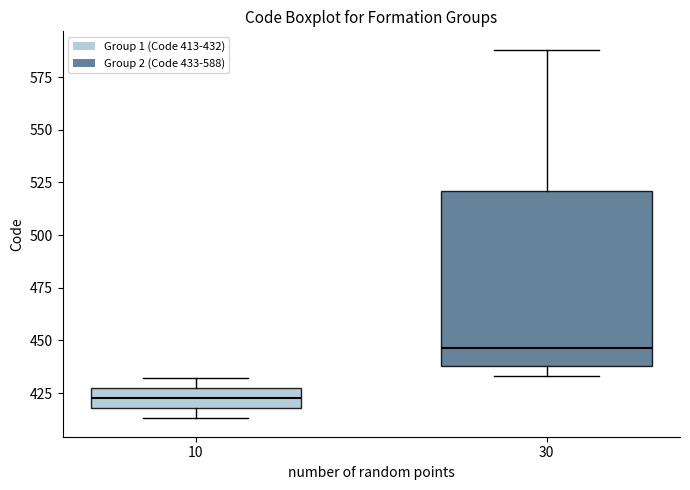

Reading left to right, read every box against the y-axis: the position of its median line, the range the box covers, and the ends of its whiskers. The values are not printed on the chart, so give them approximately, as read against the axis.

10: median 425 (inside the box), box 420 to 425, whiskers 415 to 430
30: median 445, box 440 to 520, whiskers 435 to 590